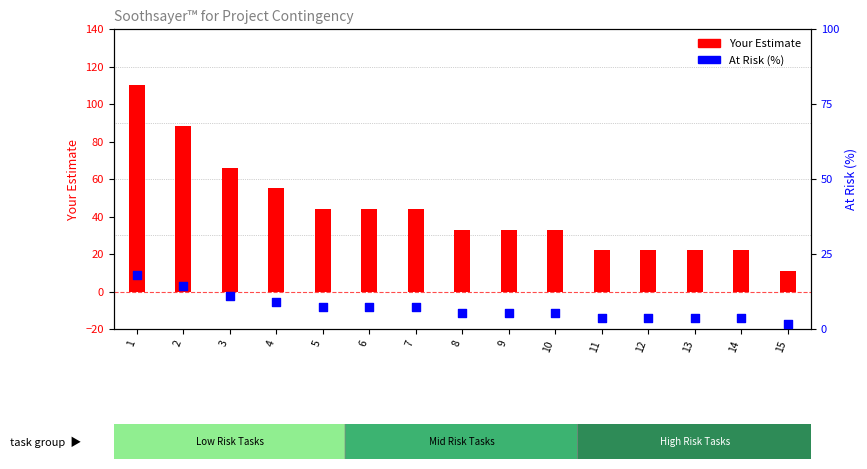

What is the total value across all series at 6?

51.3